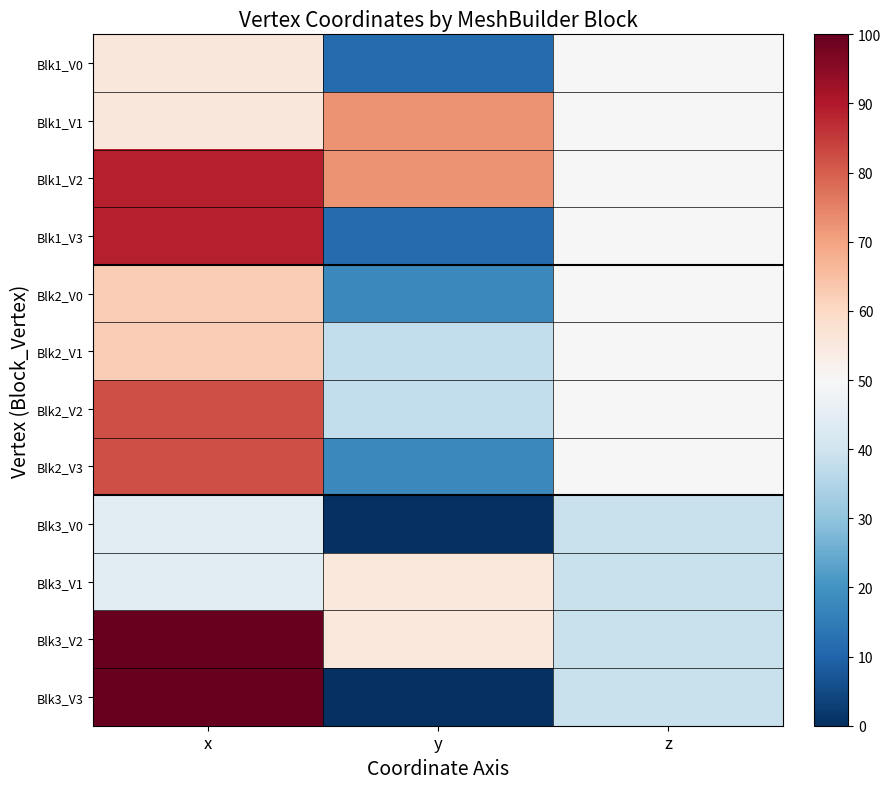

How many distinct data groups are displayed?

12